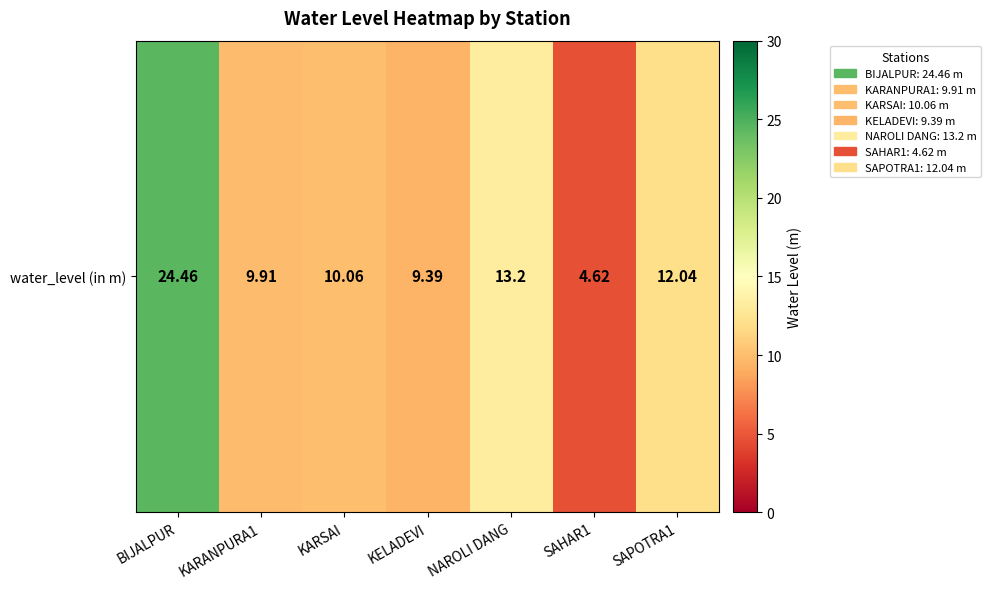

Rank the categories by value from highest to lowest.

BIJALPUR, NAROLI DANG, SAPOTRA1, KARSAI, KARANPURA1, KELADEVI, SAHAR1